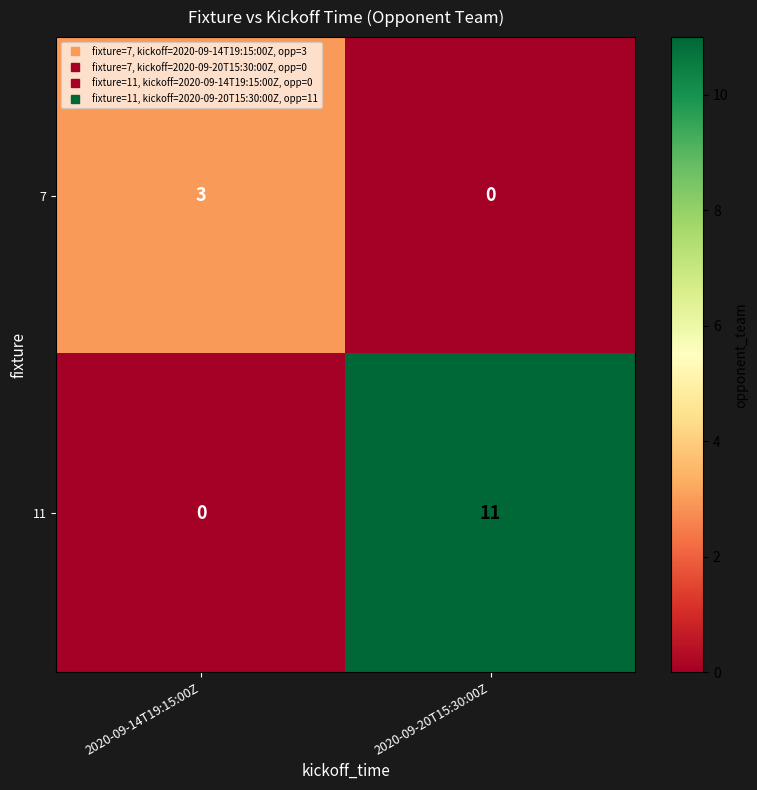

Which series has the widest spread of values?

11